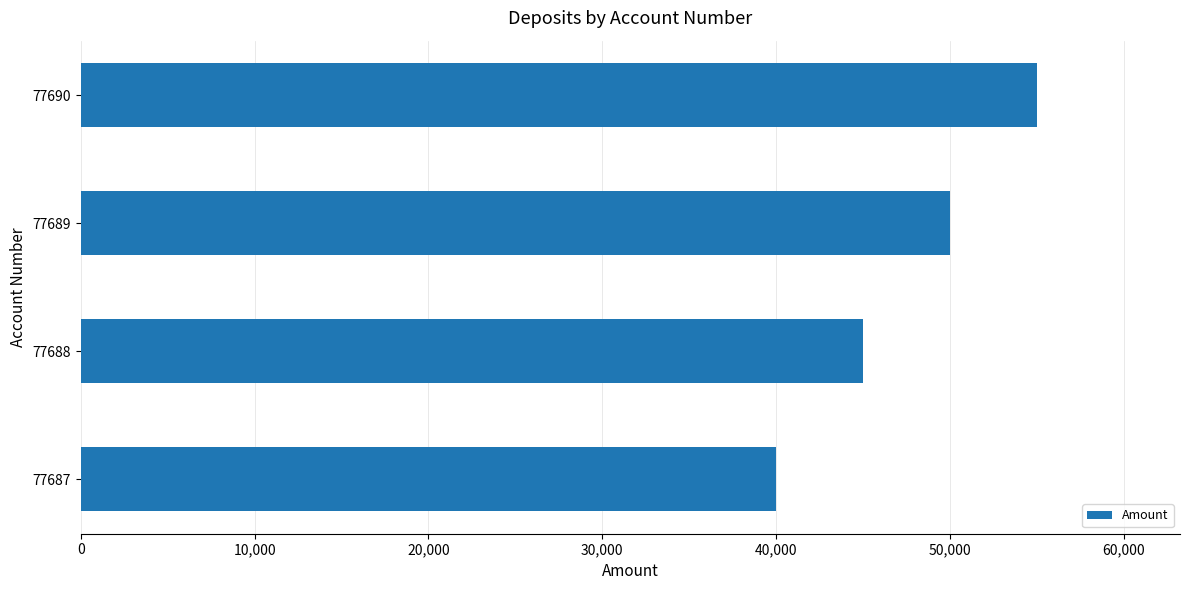

What is the difference between the maximum and minimum values?

15000